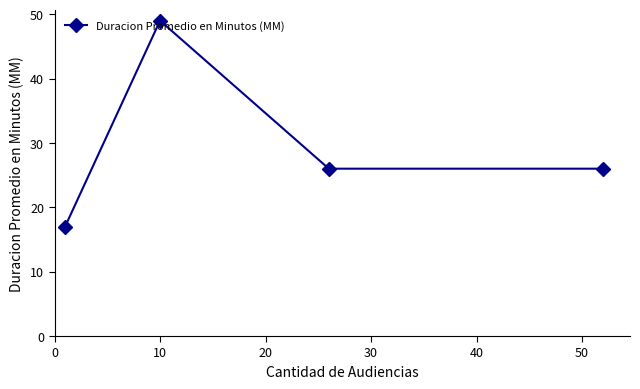

What is the sum of all values?

118